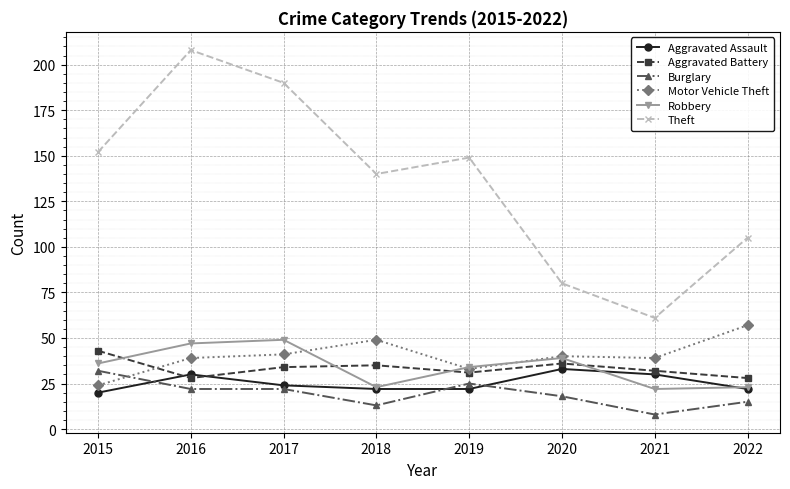

Does the chart display data point markers on the line(s)?

Yes